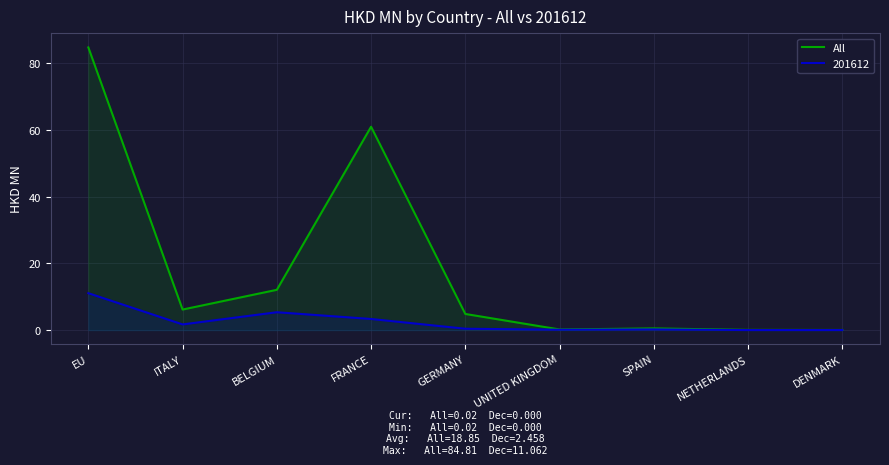

Reading left to right, extract all data points from this chart.

EU=84.8	ITALY=6.2	BELGIUM=12.1	FRANCE=61.0	GERMANY=4.8	UNITED KINGDOM=0.2	SPAIN=0.5	NETHERLANDS=0.1	DENMARK=0.0